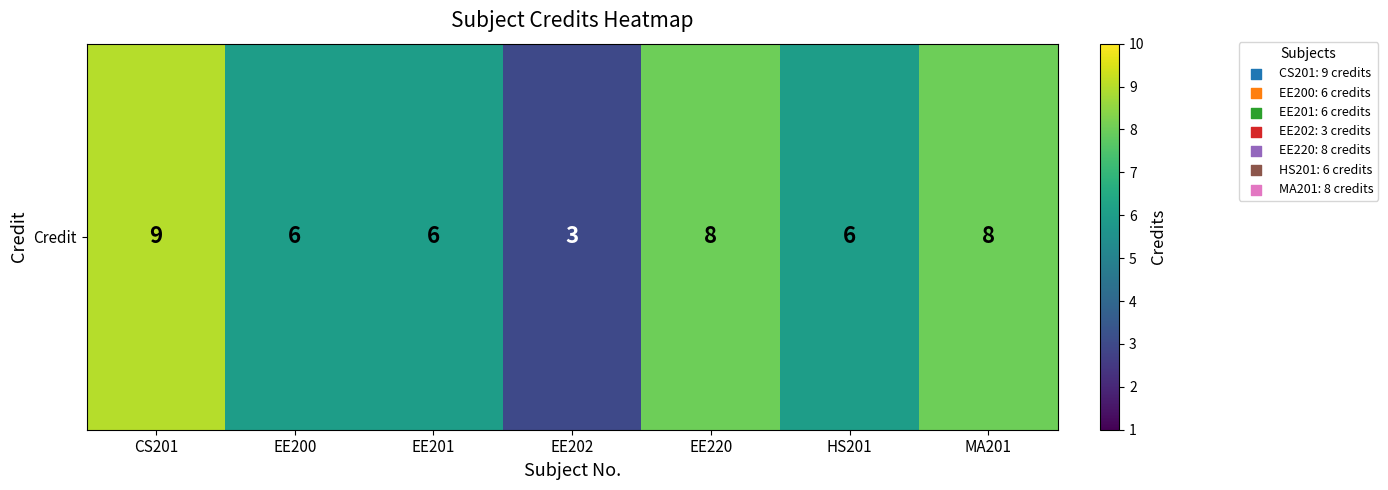

List the labels in order of value, largest first.

CS201, EE220, MA201, EE200, EE201, HS201, EE202